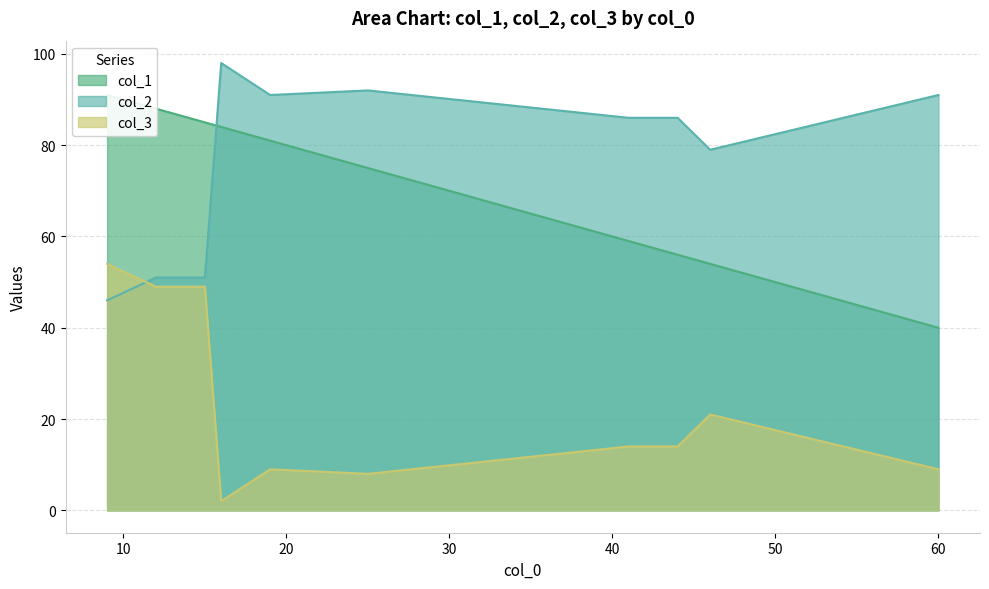

What is the sum of the col_1 values at 60 and 12?

128